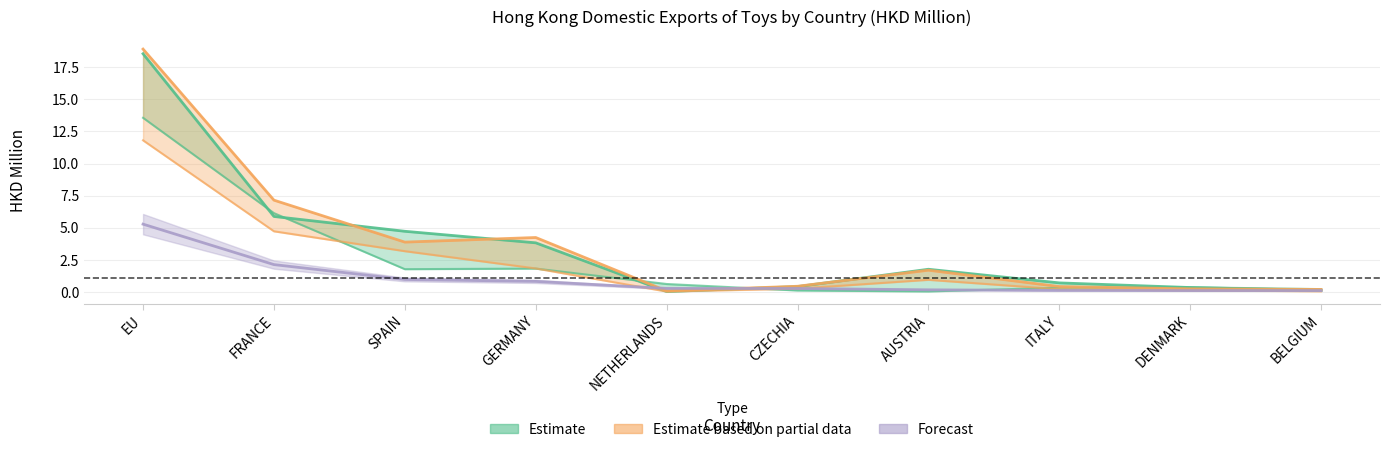

What is the label of the 7th point from the right?

GERMANY